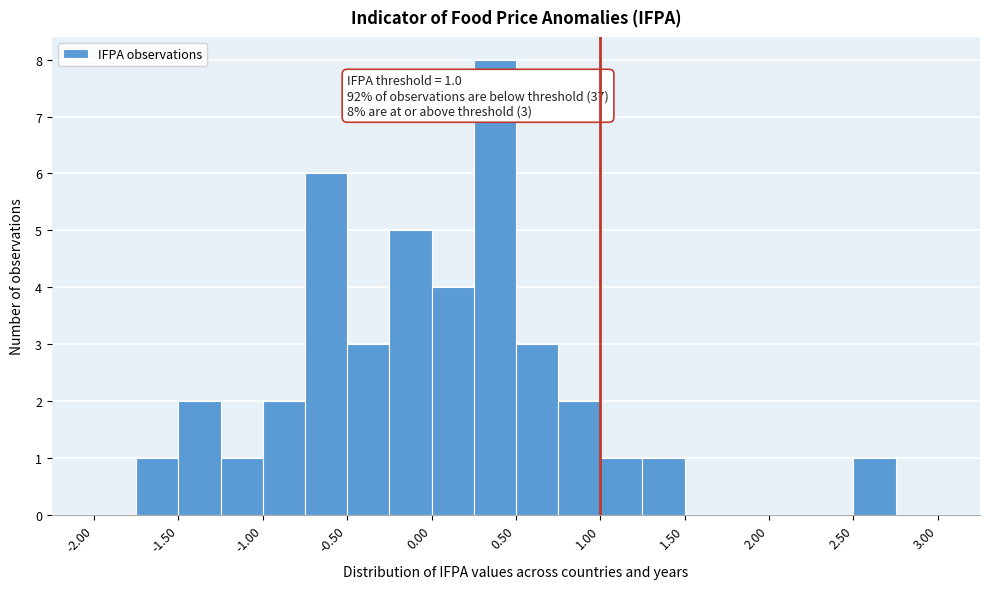

Which range on the x-axis has the tallest bar?

0.25 to 0.50